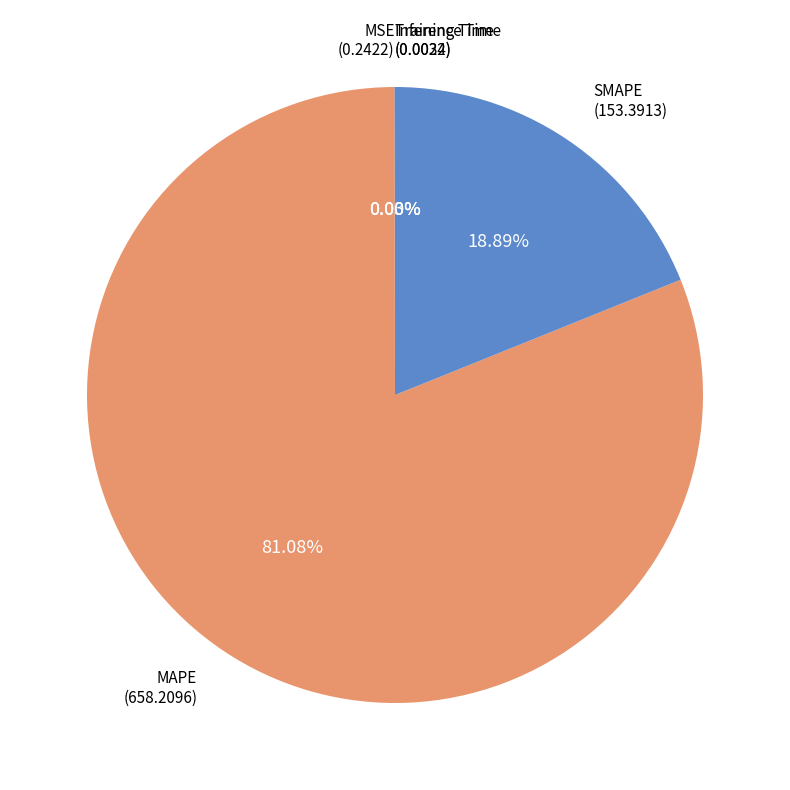

Is there a majority slice in this chart?

Yes